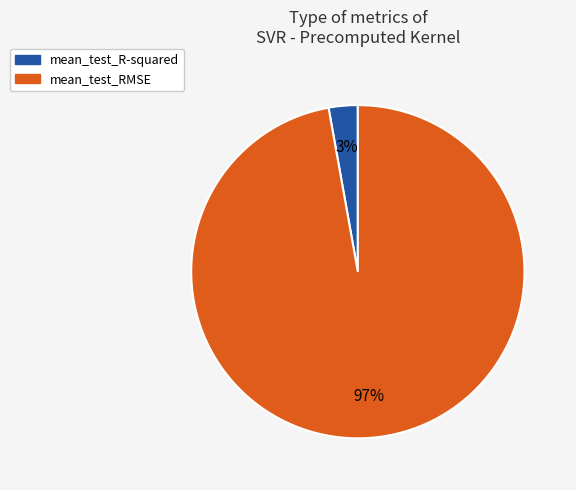

Is there a majority slice in this chart?

Yes